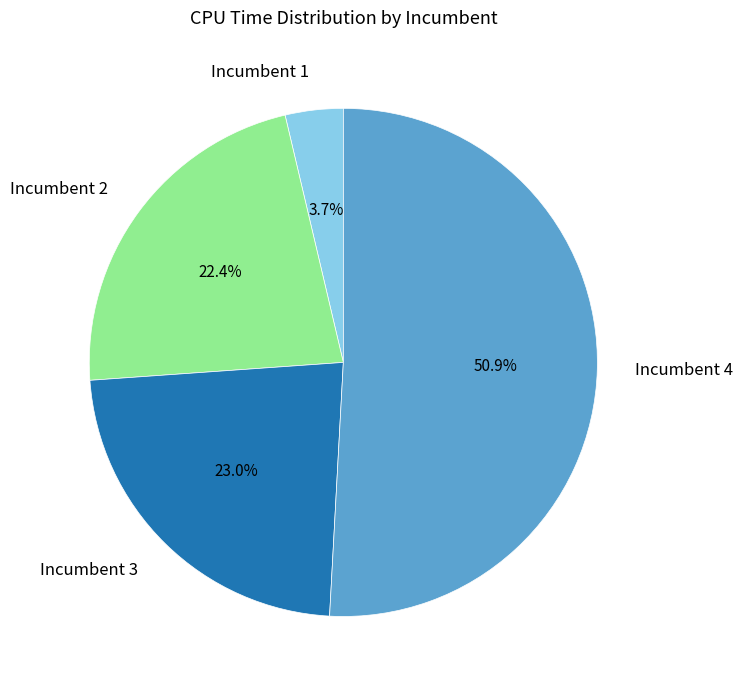

True or false: Incumbent 3 accounts for 32% of the total.

False